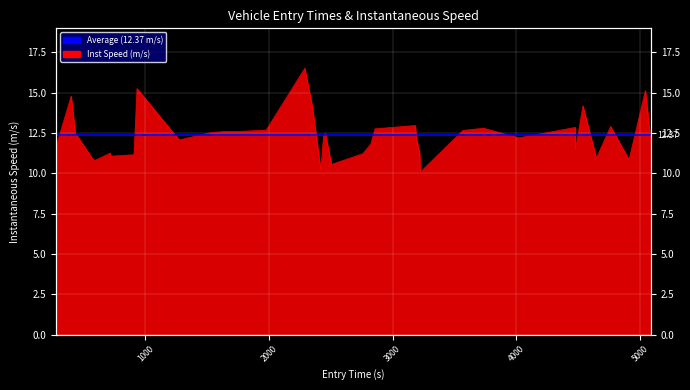

Is it true that the value at 6 is 18.4?

False